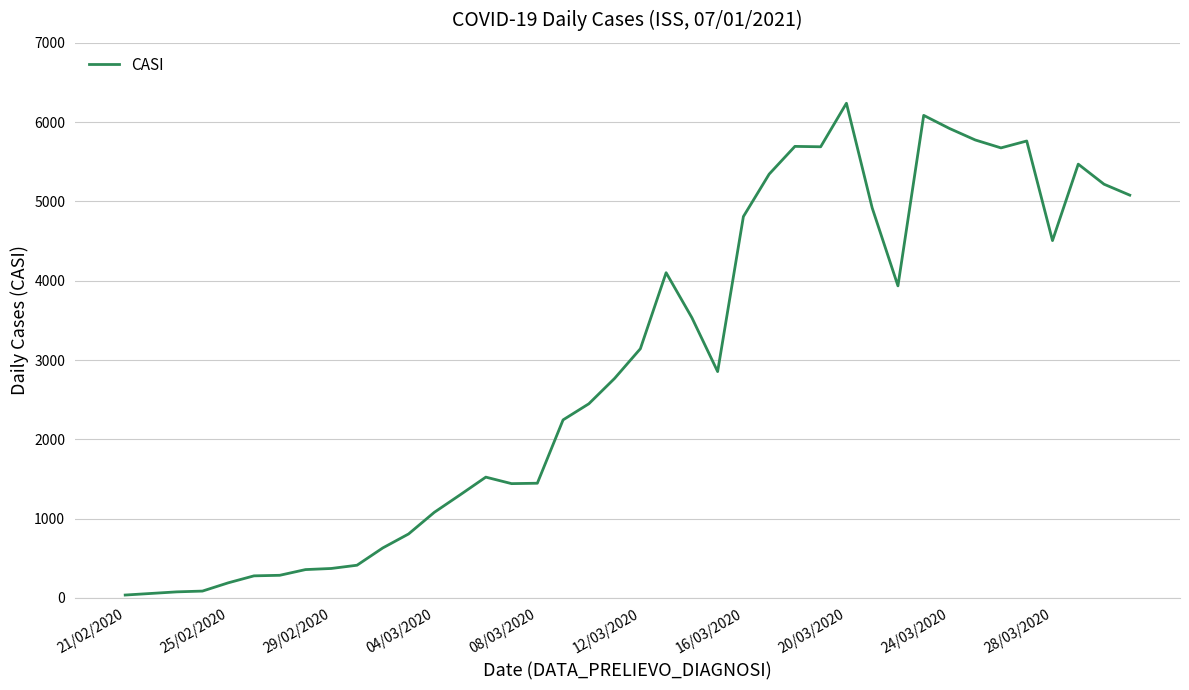

What is the maximum value shown in the chart?

6238